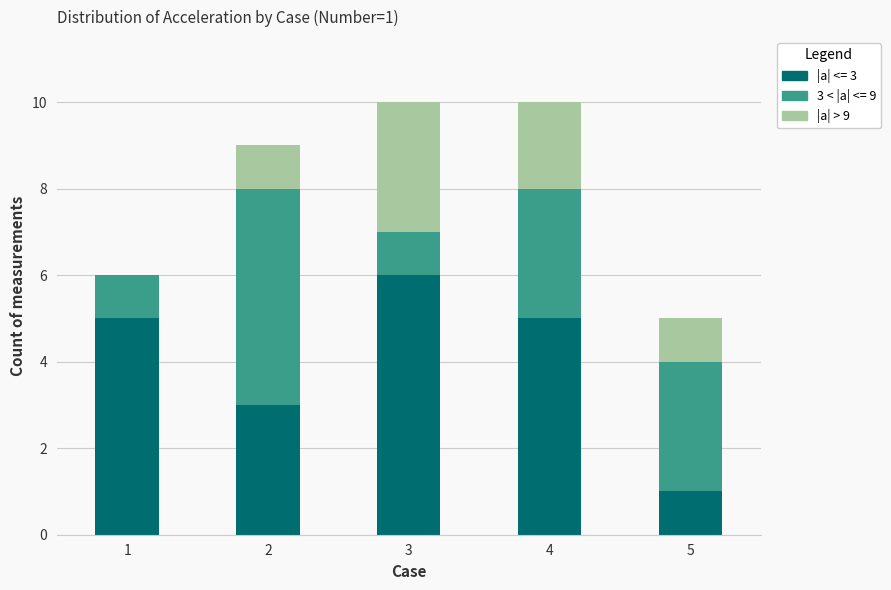

Reading left to right, transcribe the values for |a| <= 3.

1=5	2=3	3=6	4=5	5=1